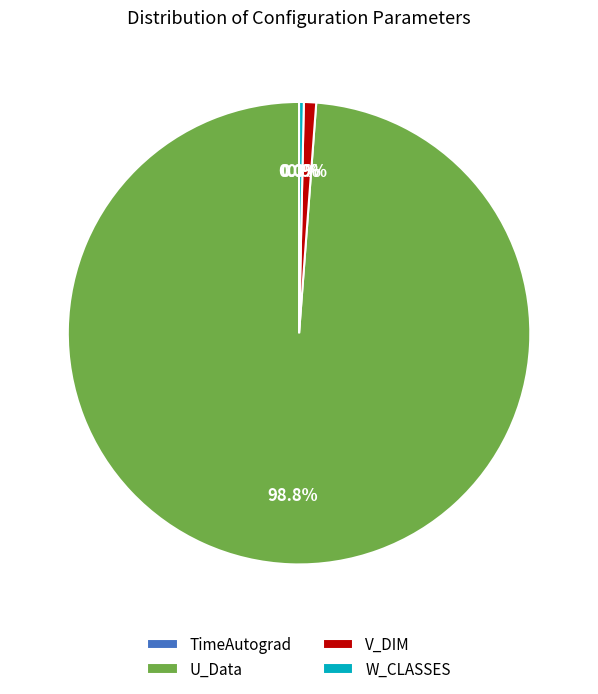

Approximately how many times larger is the value at V_DIM compared to W_CLASSES?

2.6